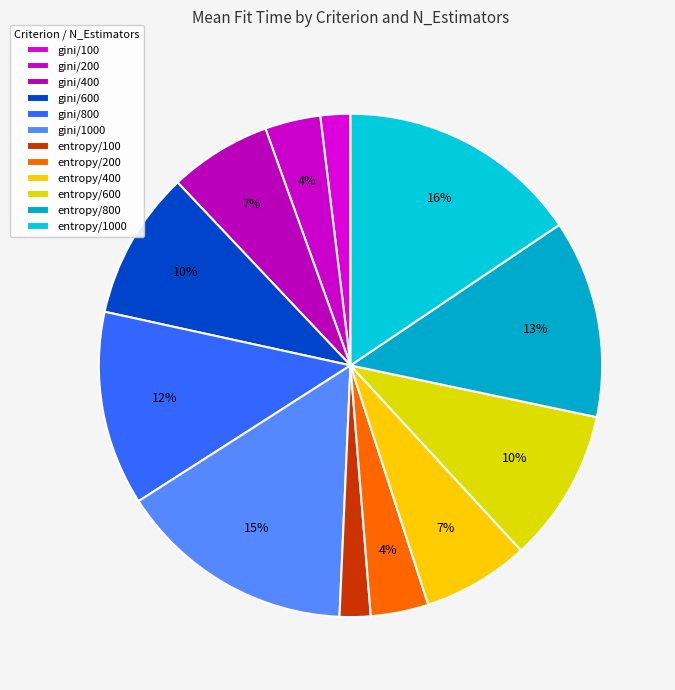

Count the number of slices in the pie.

12